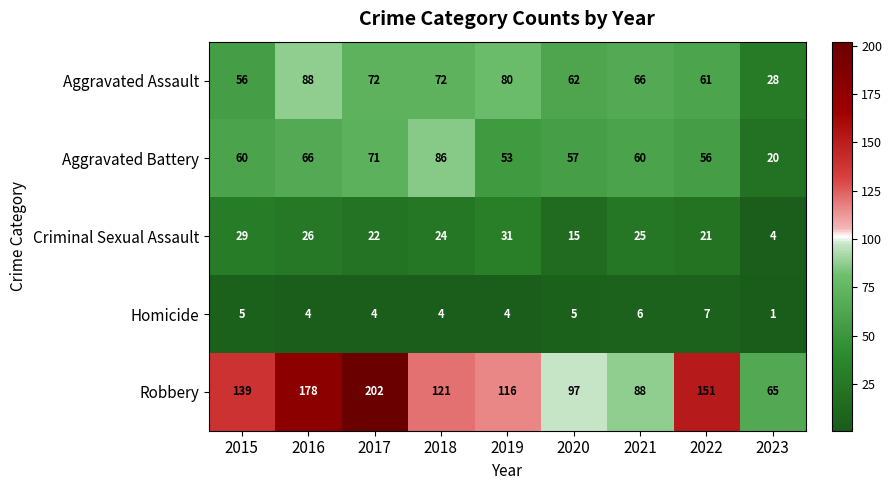

The Aggravated Battery series shows 20 at 2023. True or false?

True